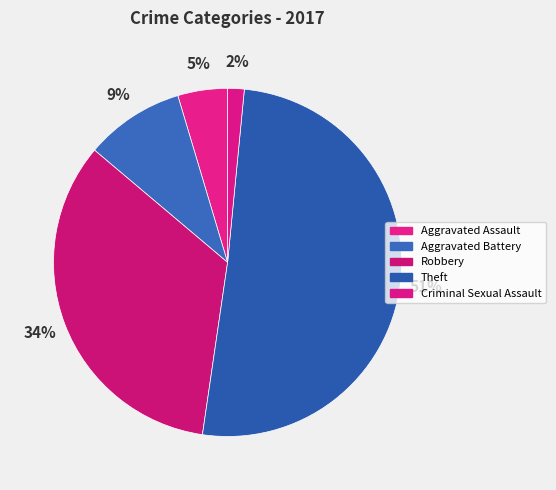

Does Criminal Sexual Assault account for over 50% of the chart?

No